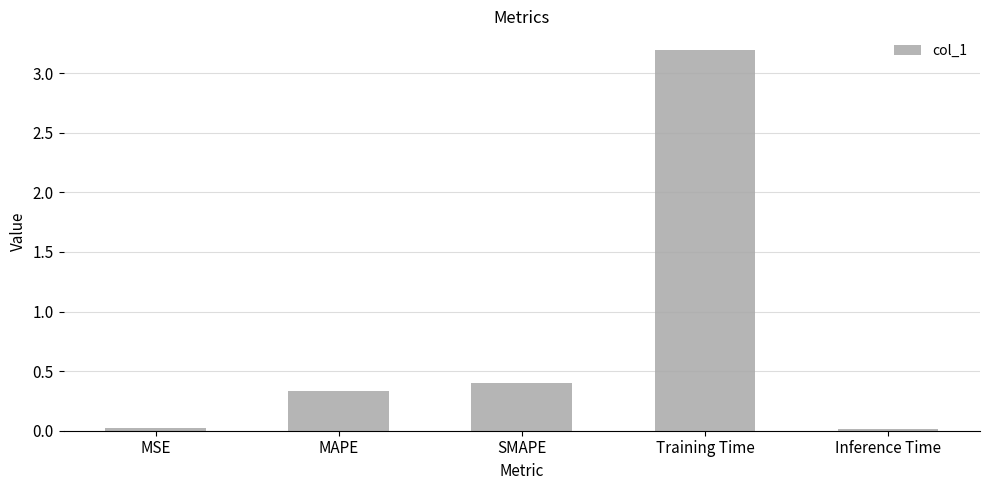

Is it true that the value at MSE is 0.0?

True